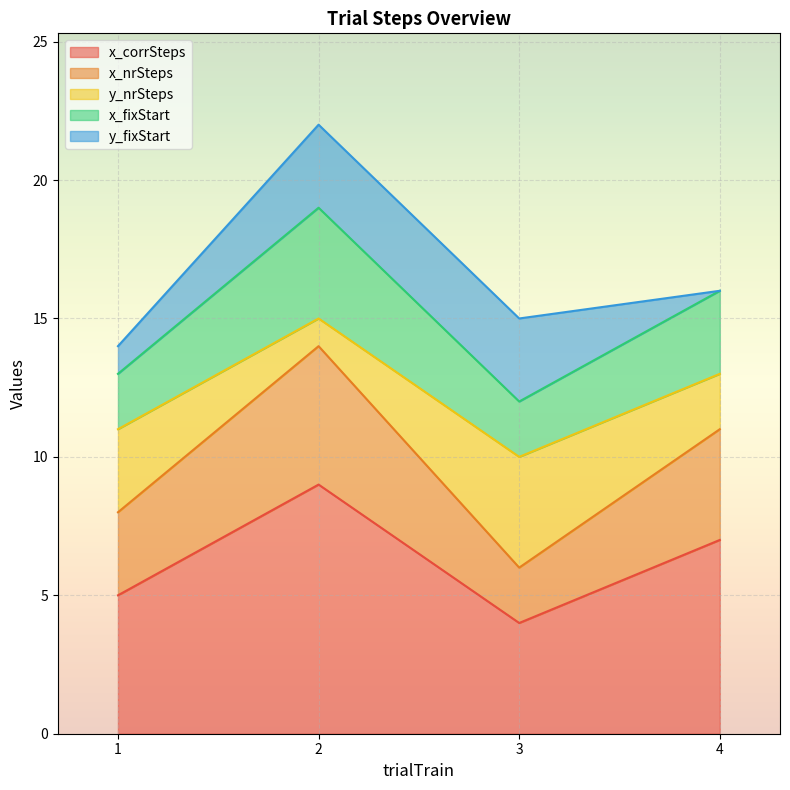

Read the x_corrSteps value at 3.

4